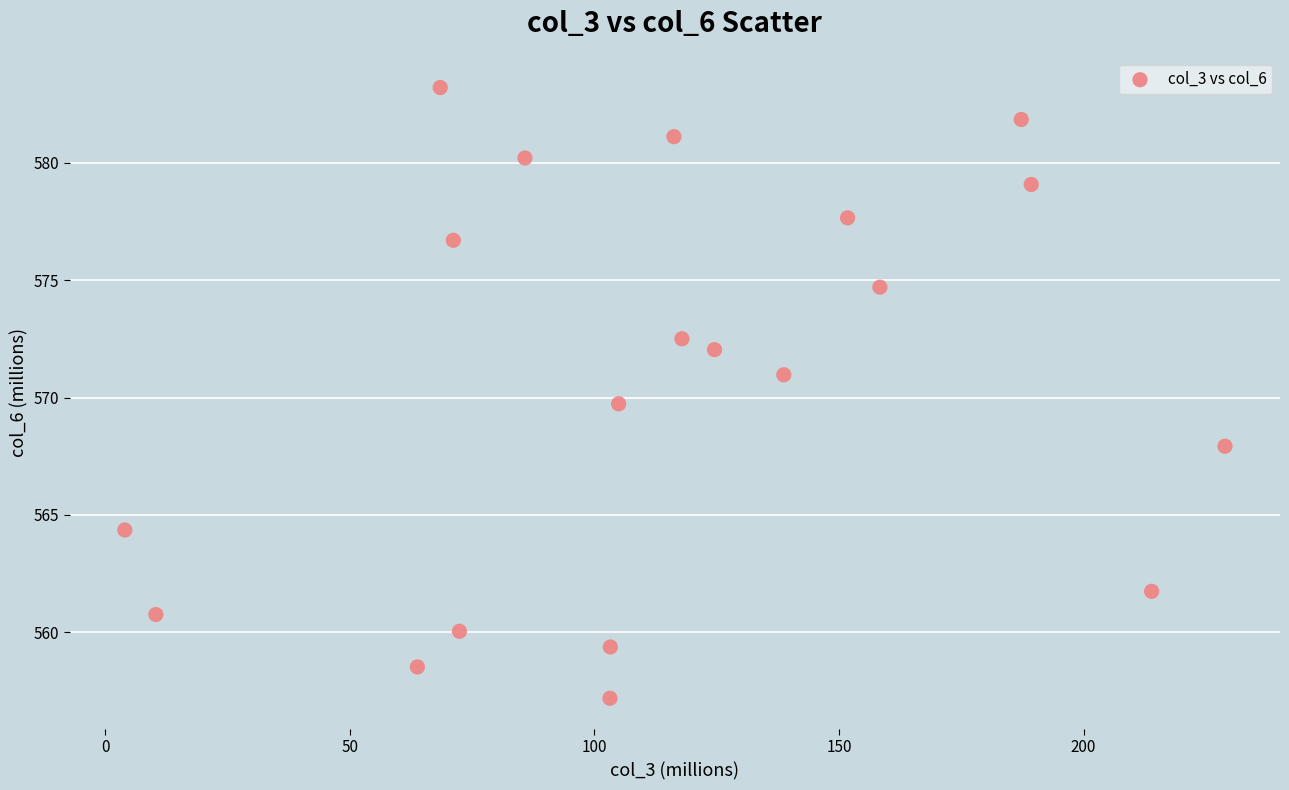

What is the range of Y values (max minus min)?

26.0